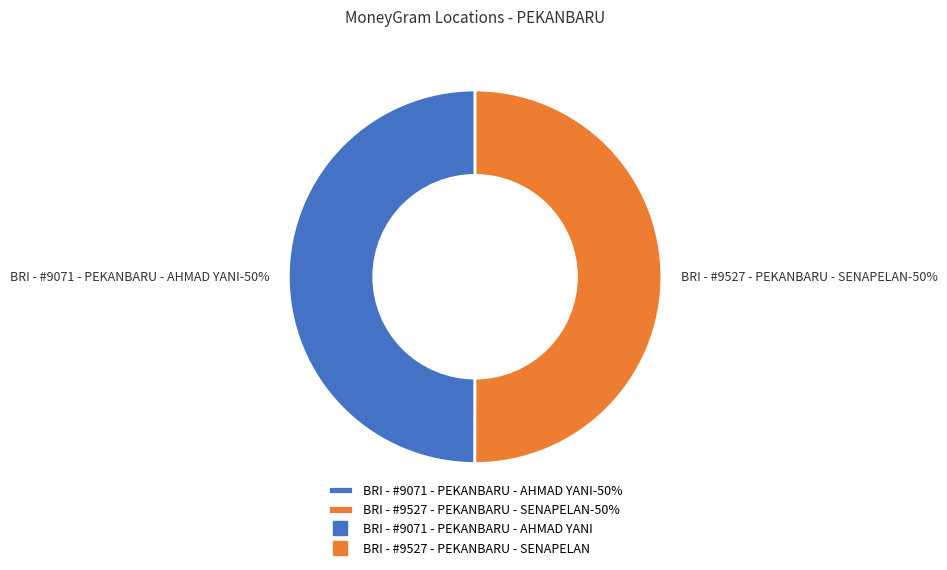

The BRI - #9071 - PEKANBARU - AHMAD YANI slice represents 50% of the pie. True or false?

True